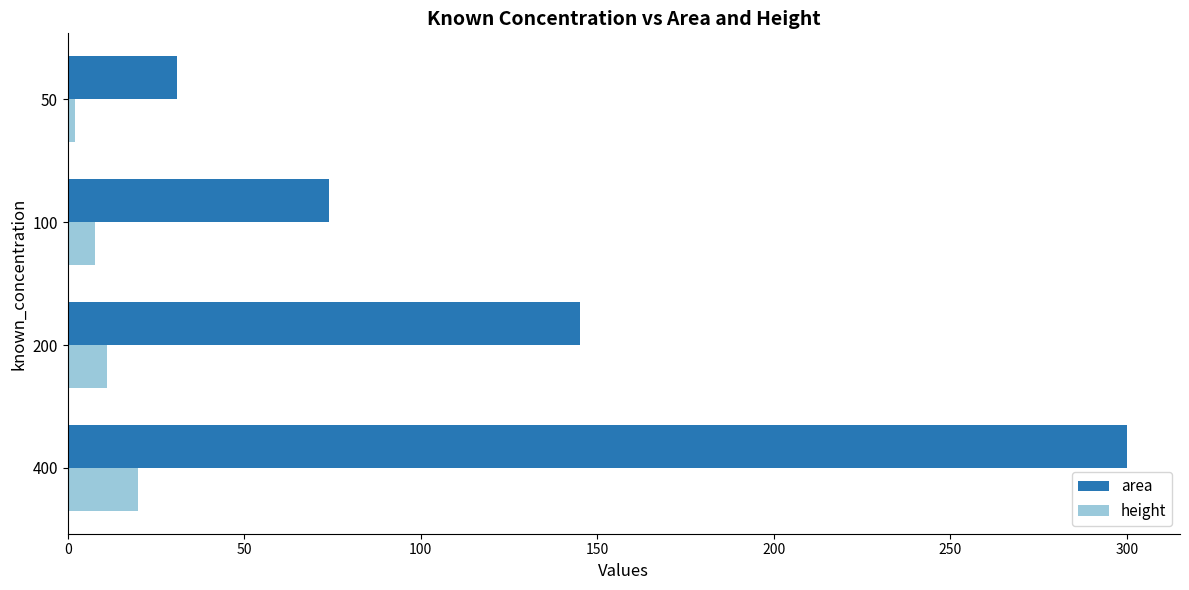

The value of area at 100 is 74.0. True or false?

True